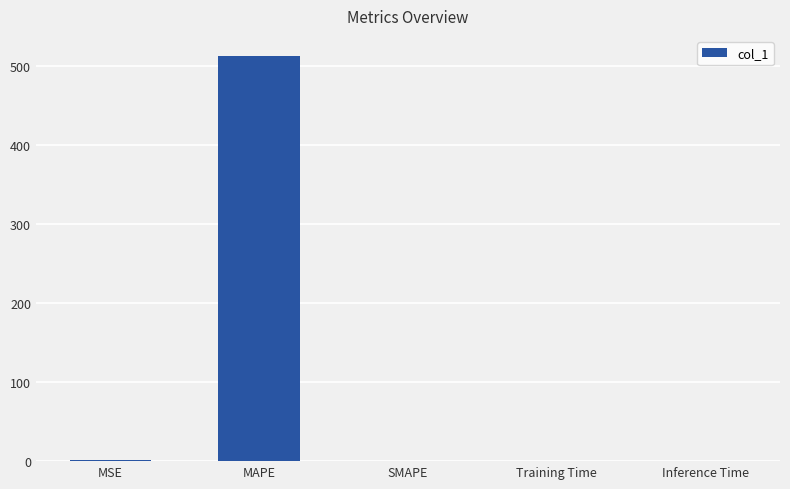

Is it true that the value at SMAPE is 0.0?

True